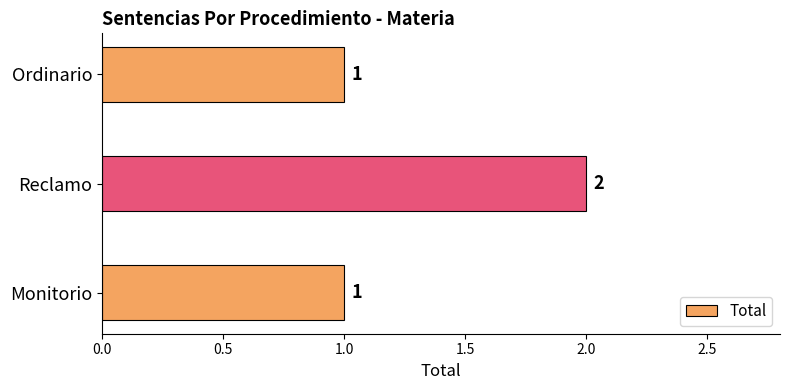

What is the difference between the maximum and minimum values?

1